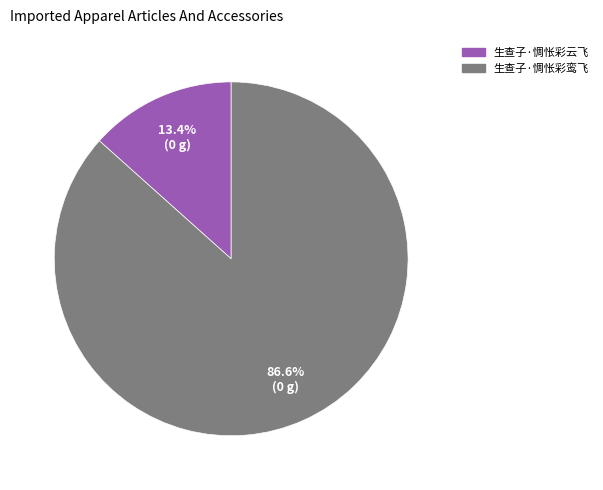

Which slice represents more than half of the pie?

生查子·惆怅彩鸾飞